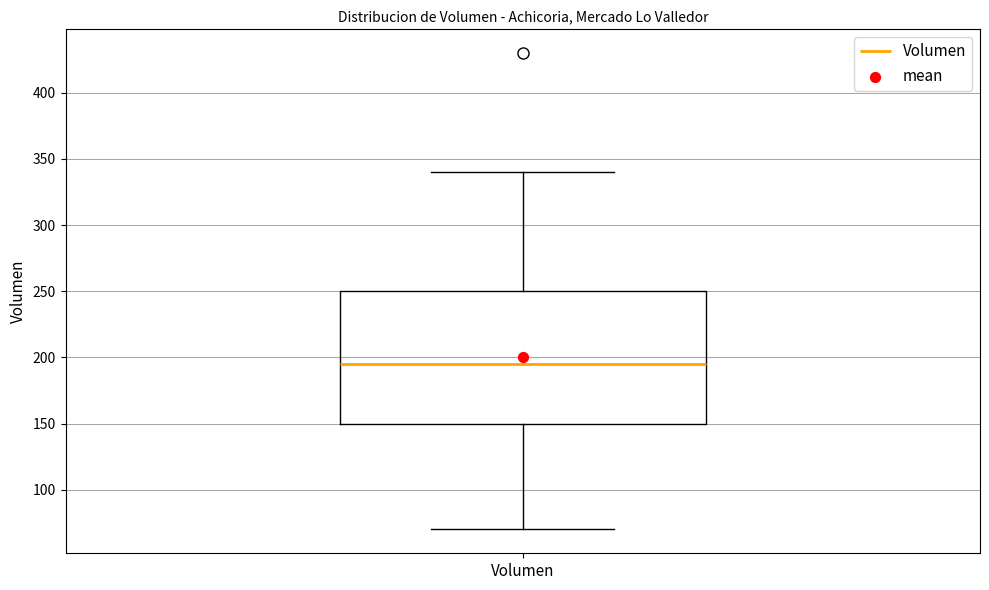

Where is the lower edge of the box for Volumen on the y-axis? The values are not printed on the chart, so give them approximately, as read against the axis.

150